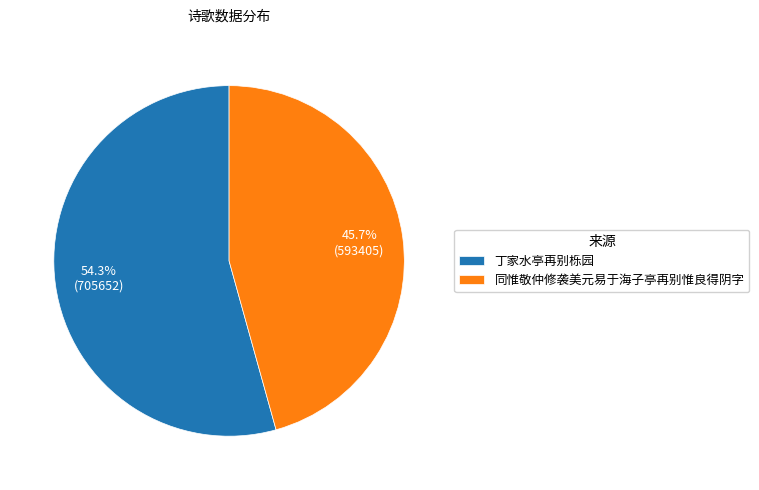

Which category has the smallest portion of the pie?

同惟敬仲修袭美元易于海子亭再别惟良得阴字